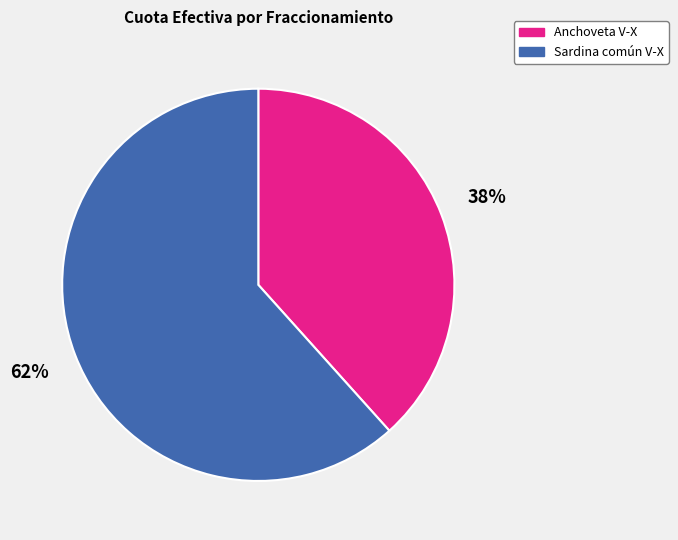

Combined, do Sardina común V-X and Anchoveta V-X account for over 50%?

Yes